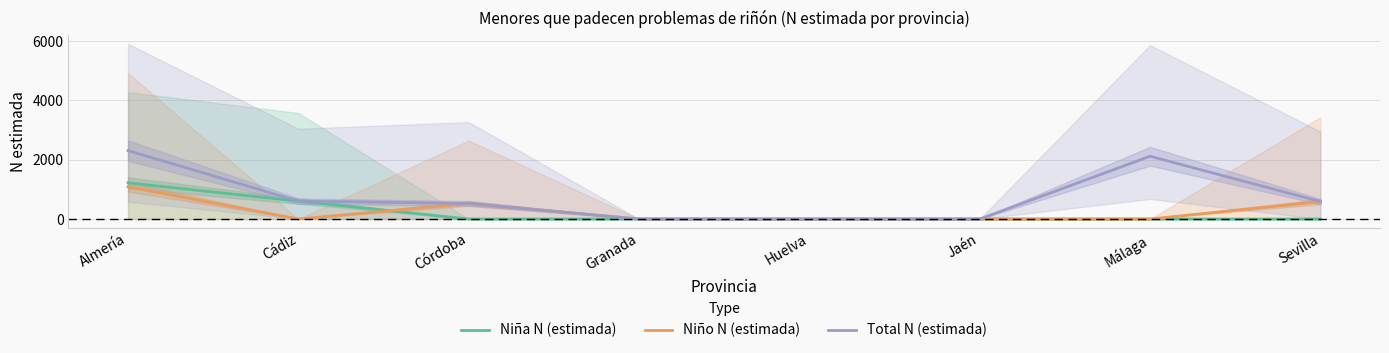

What is the approximate value of Niño N (estimada) at Almería, to the nearest 10?

1090